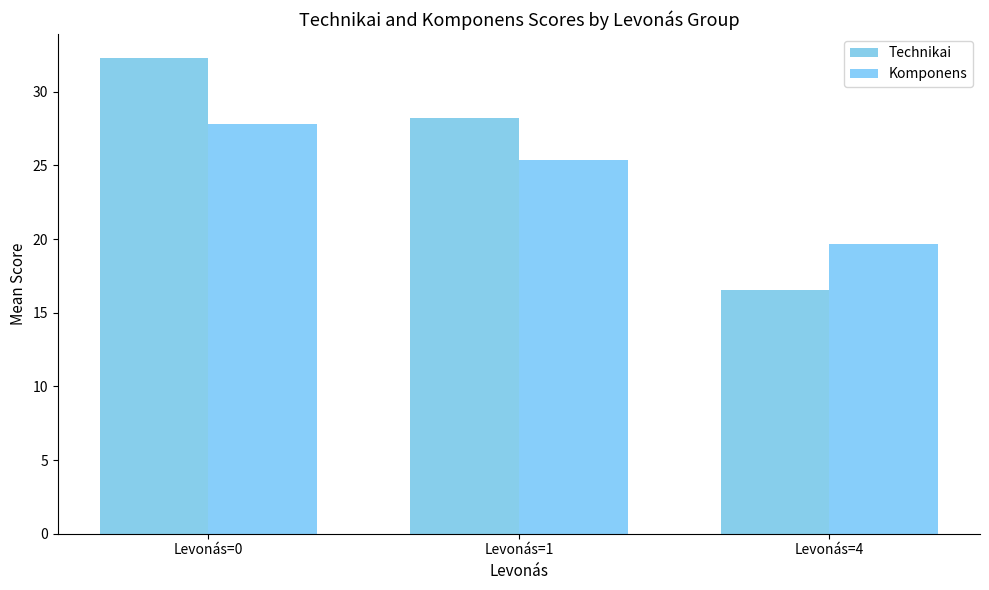

Which series has the widest spread of values?

Technikai